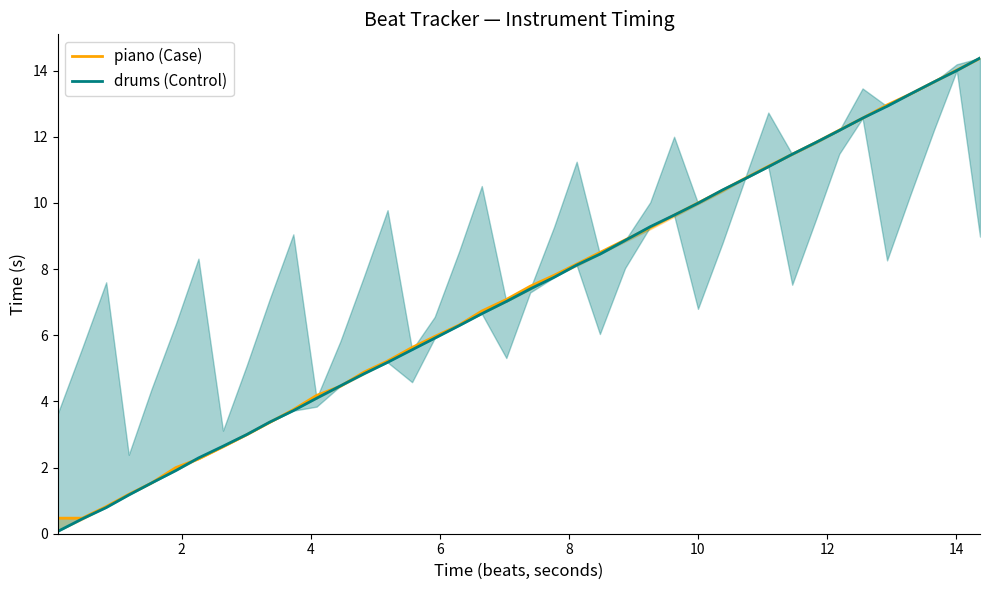

What is the value of the piano (Case) point at the 2nd from the left?

0.5